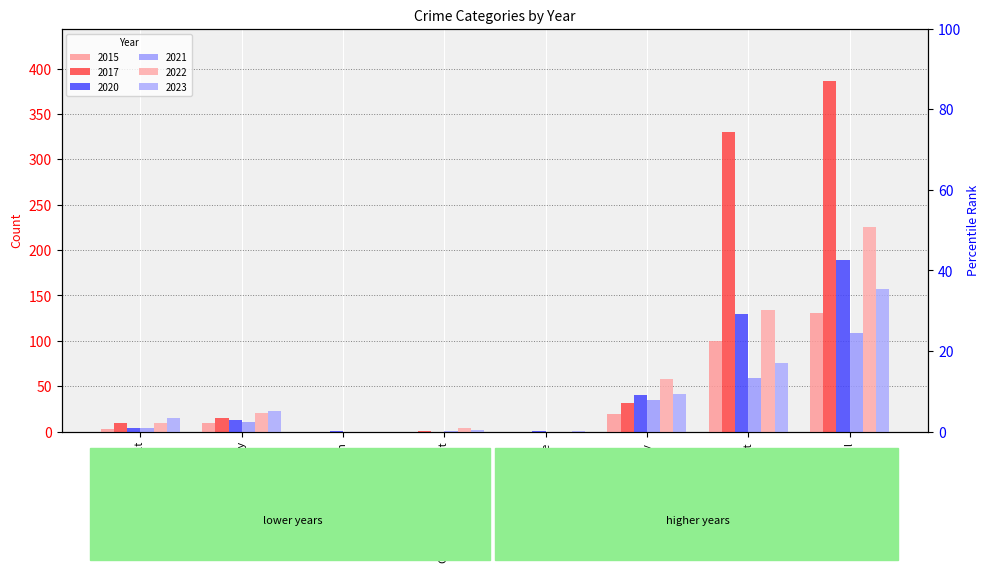

At which category is the sum across all series the highest?

Total